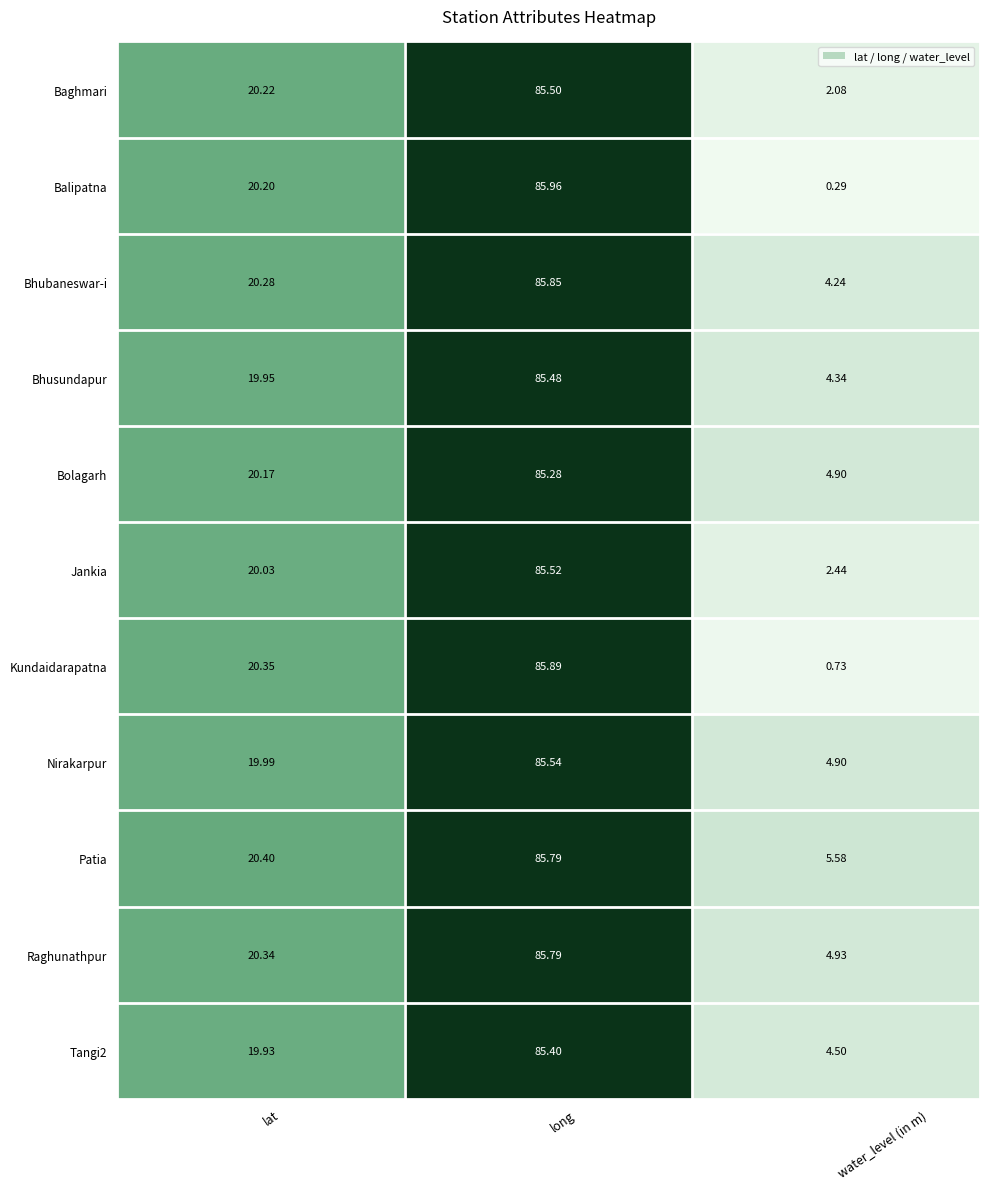

Count the number of data series in this chart.

11